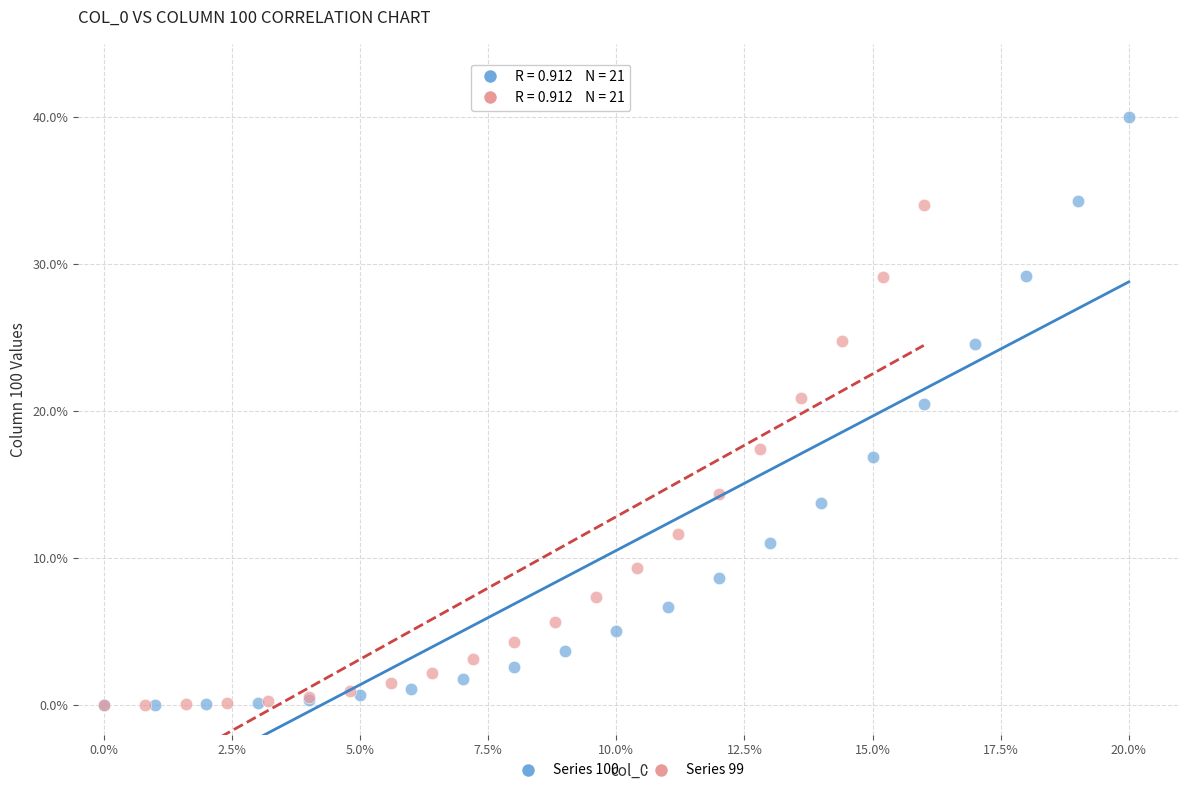

Which series has the widest spread of Y values?

Series 100